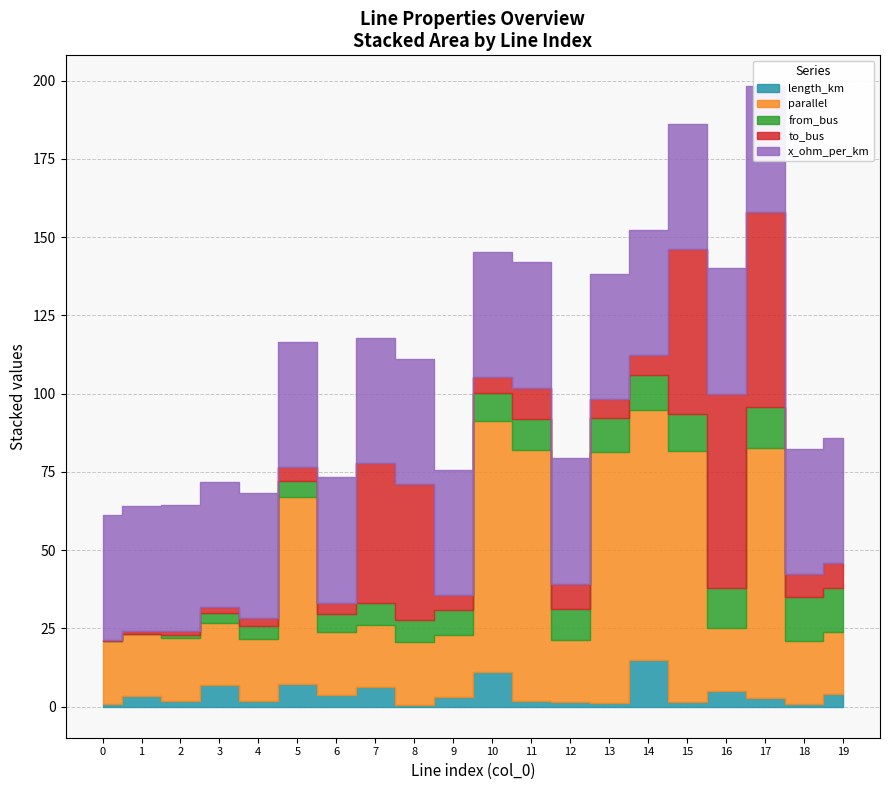

The from_bus series shows 7.0 at 7. True or false?

True